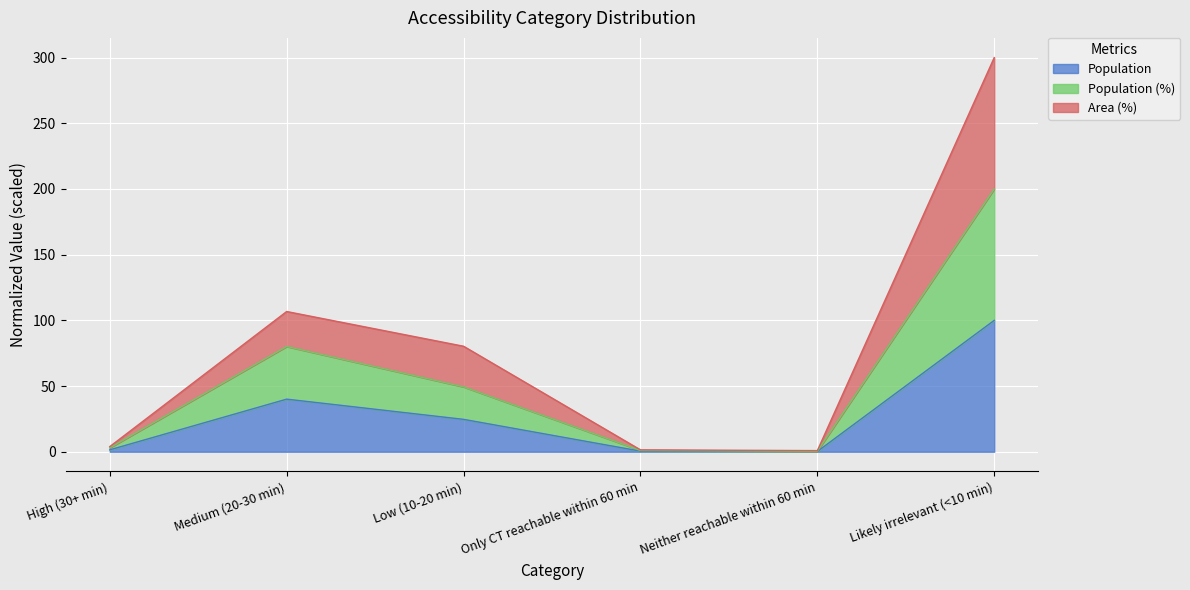

True or false: Population (%) and Population cross at least once.

False